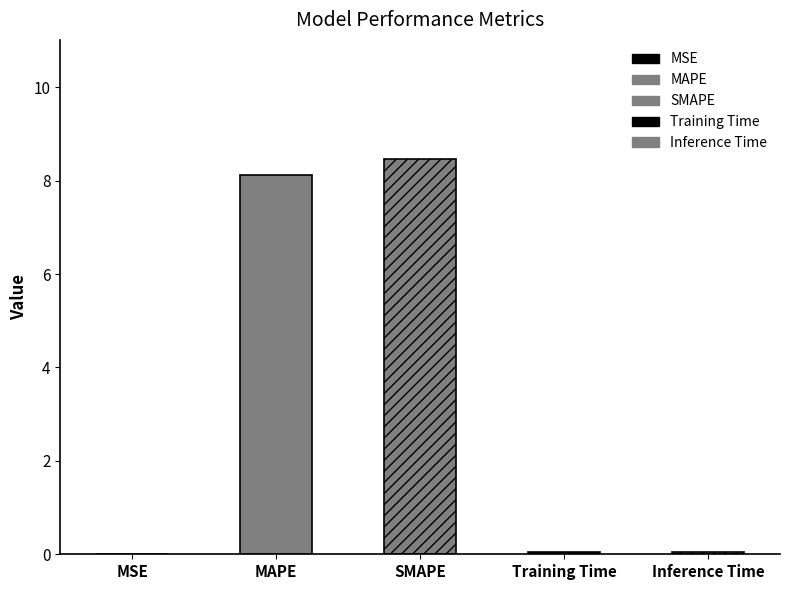

Which label corresponds to the smallest value in the chart?

MSE